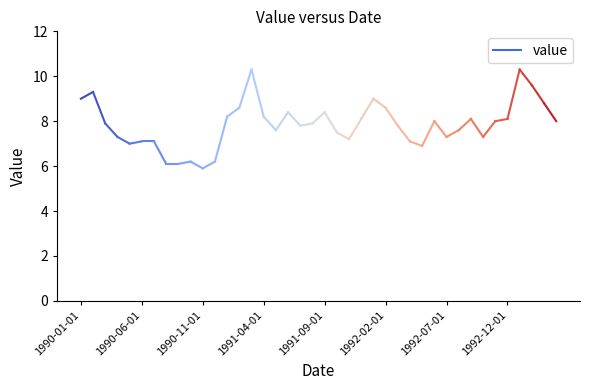

How many lines are shown in the chart?

1